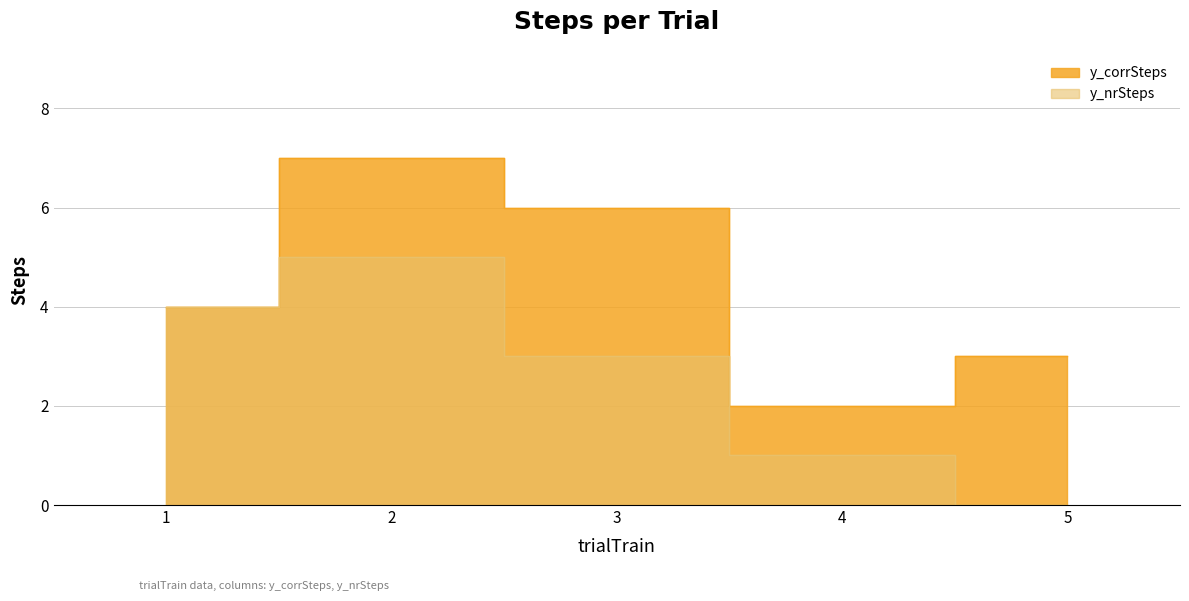

List the series in order of their peak value, lowest first.

y_nrSteps, y_corrSteps